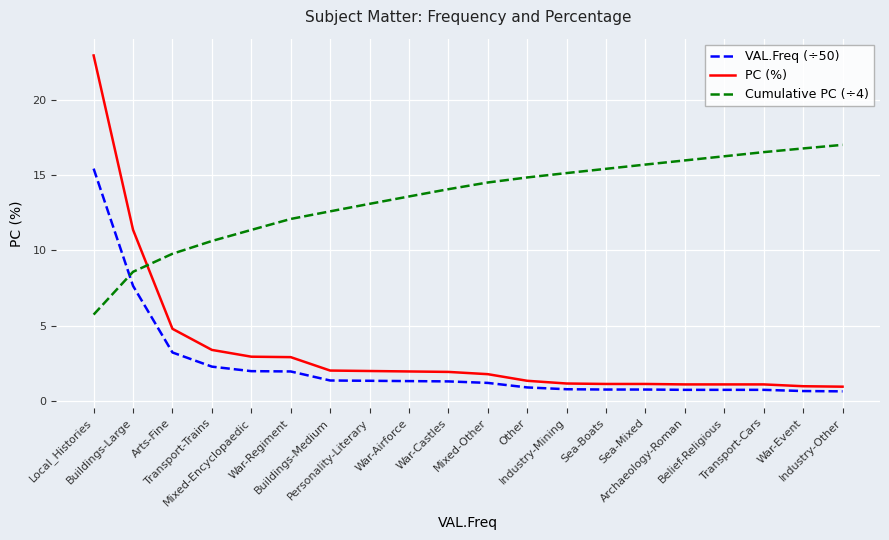

What is the difference between the maximum and second lowest values in the VAL.Freq (÷50) series?

14.8